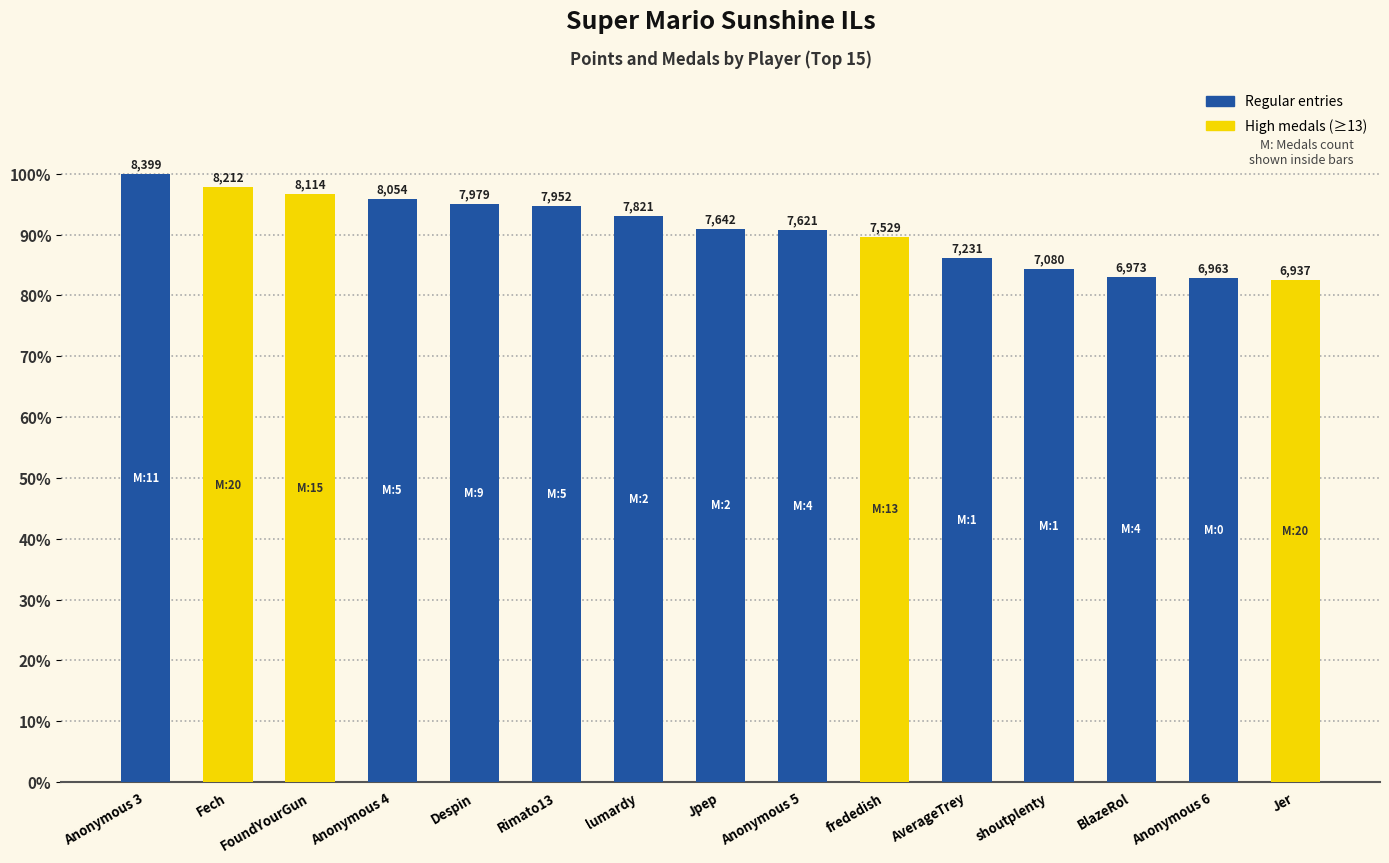

Which has a higher value, FoundYourGun or Jer?

FoundYourGun